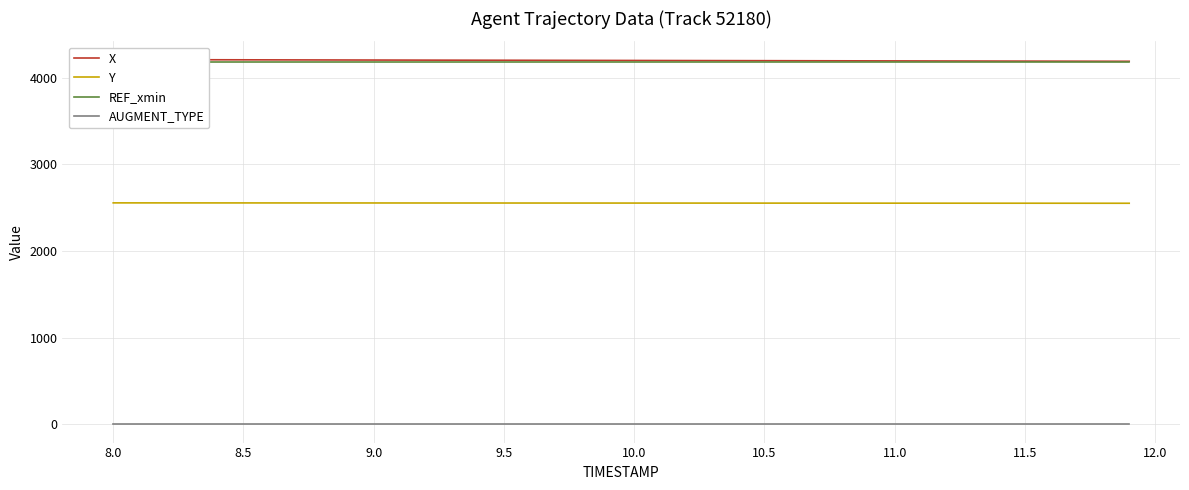

True or false: AUGMENT_TYPE and Y intersect in this chart.

False